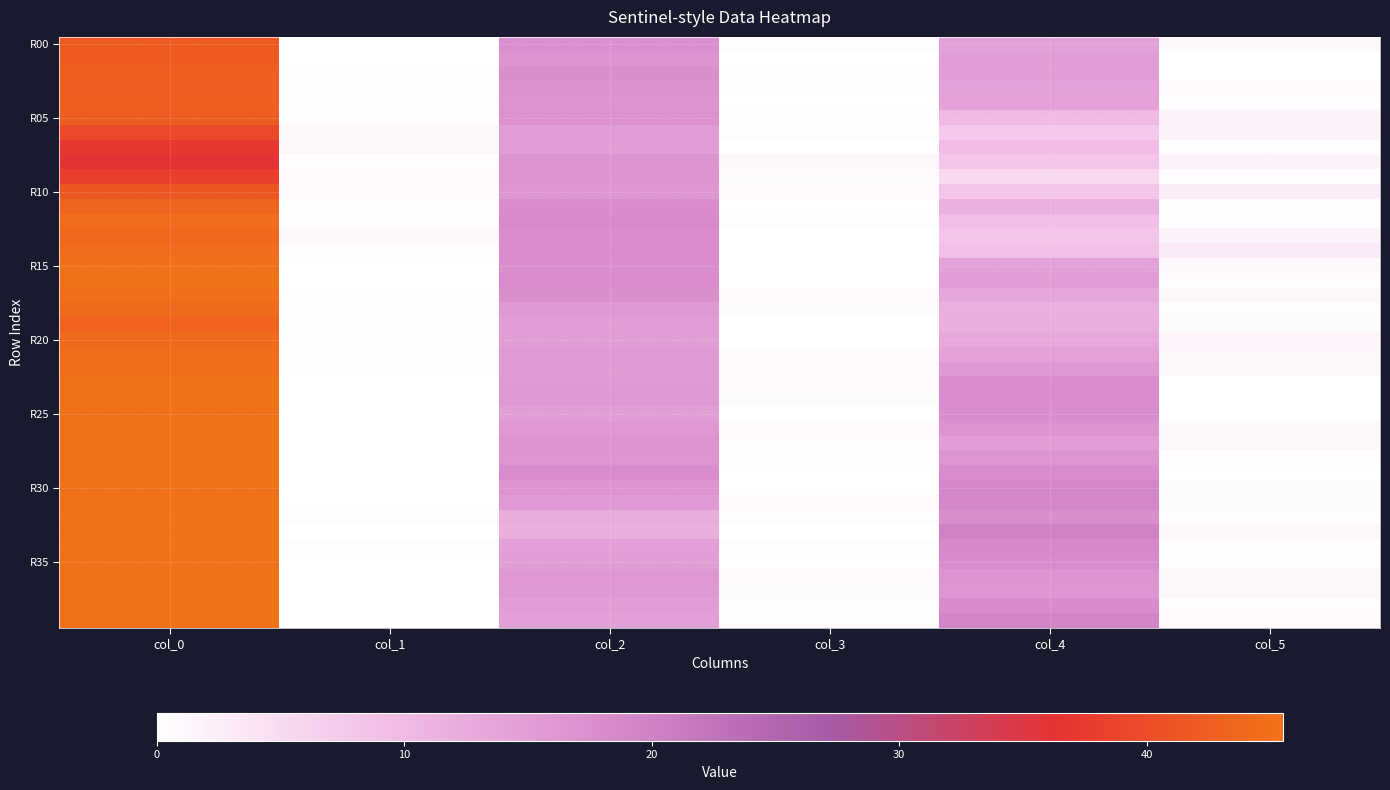

Between col_4 and col_2, which is larger?

col_2